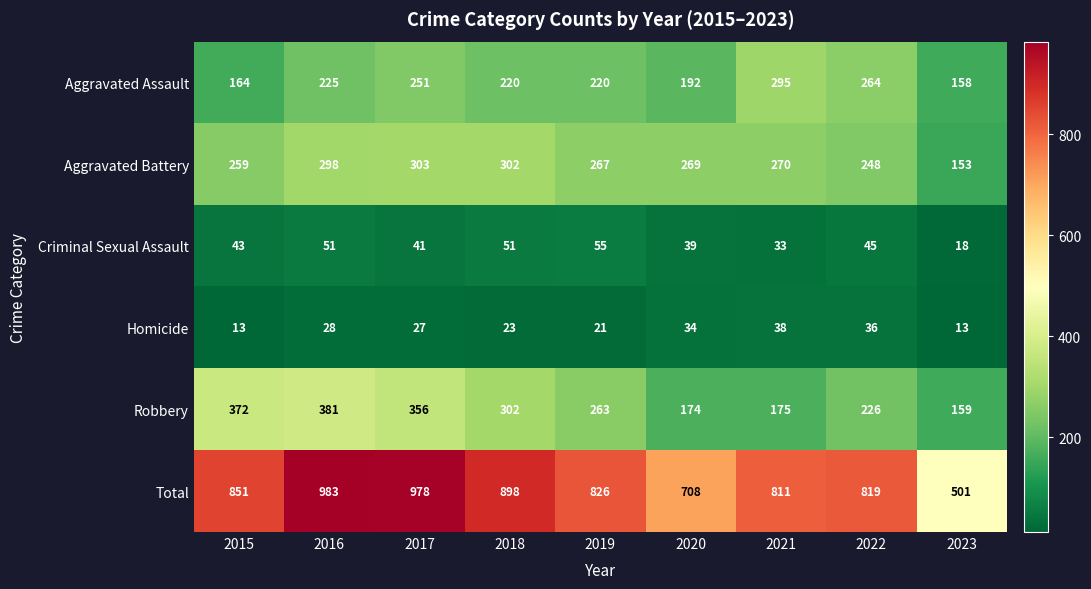

At which label does Total first exceed 826?

2015